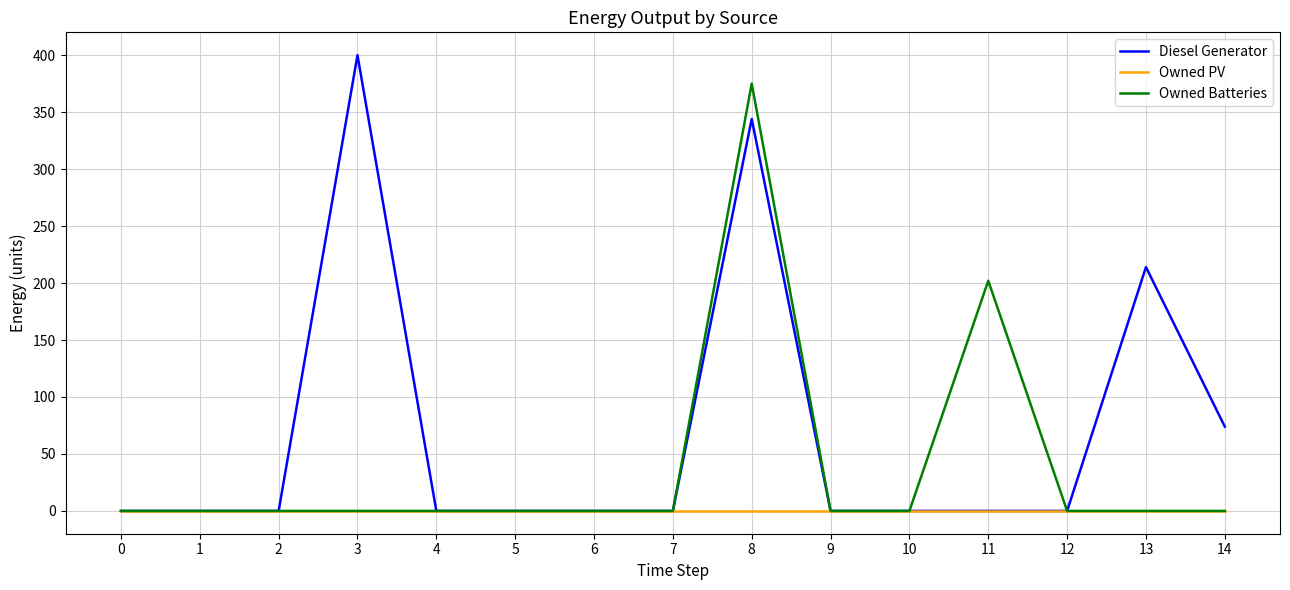

True or false: Diesel Generator has more than 0 interior local peaks.

True